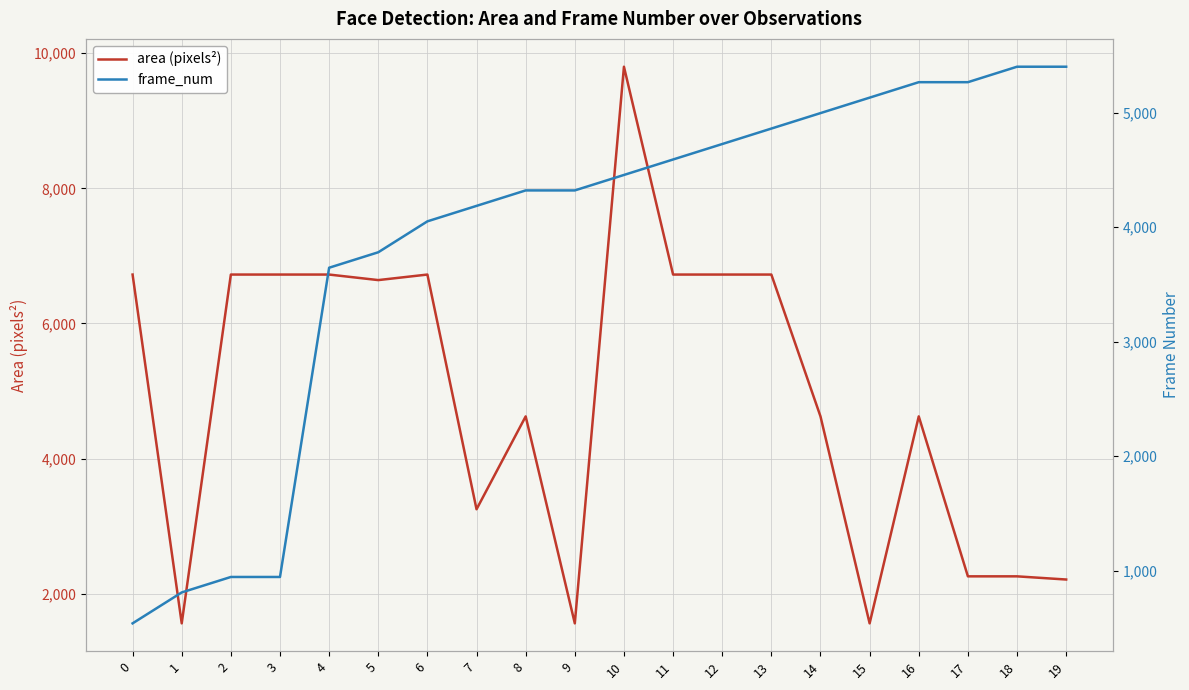

List the series in order of their overall mean, lowest first.

frame_num, area (pixels²)